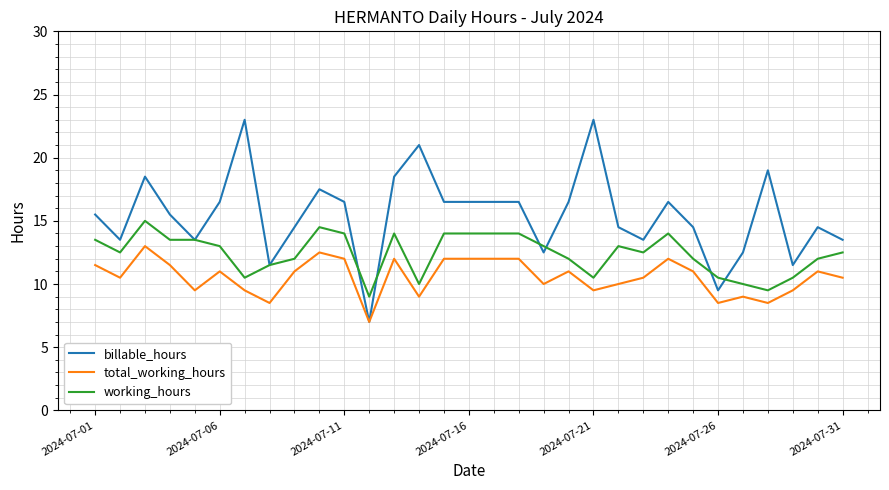

Reading left to right, what are all the values shown in this chart?

billable_hours: 15.5	13.5	18.5	15.5	13.5	16.5	23.0	11.5	14.5	17.5	16.5	7.0	18.5	21.0	16.5	16.5	16.5	16.5	12.5	16.5	23.0	14.5	13.5	16.5	14.5	9.5	12.5	19.0	11.5	14.5	13.5
total_working_hours: 11.5	10.5	13.0	11.5	9.5	11.0	9.5	8.5	11.0	12.5	12.0	7.0	12.0	9.0	12.0	12.0	12.0	12.0	10.0	11.0	9.5	10.0	10.5	12.0	11.0	8.5	9.0	8.5	9.5	11.0	10.5
working_hours: 13.5	12.5	15.0	13.5	13.5	13.0	10.5	11.5	12.0	14.5	14.0	9.0	14.0	10.0	14.0	14.0	14.0	14.0	13.0	12.0	10.5	13.0	12.5	14.0	12.0	10.5	10.0	9.5	10.5	12.0	12.5